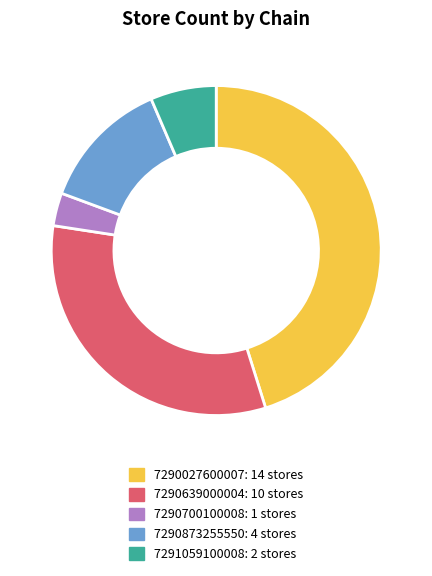

What is the smallest slice in the pie chart?

7290700100008